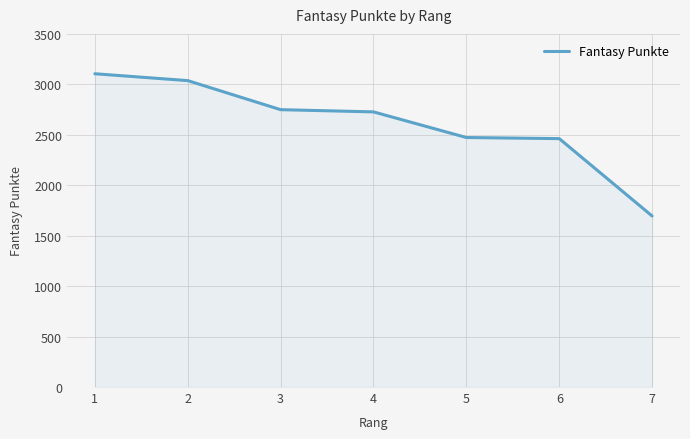

Between 5 and 3, which is larger?

3